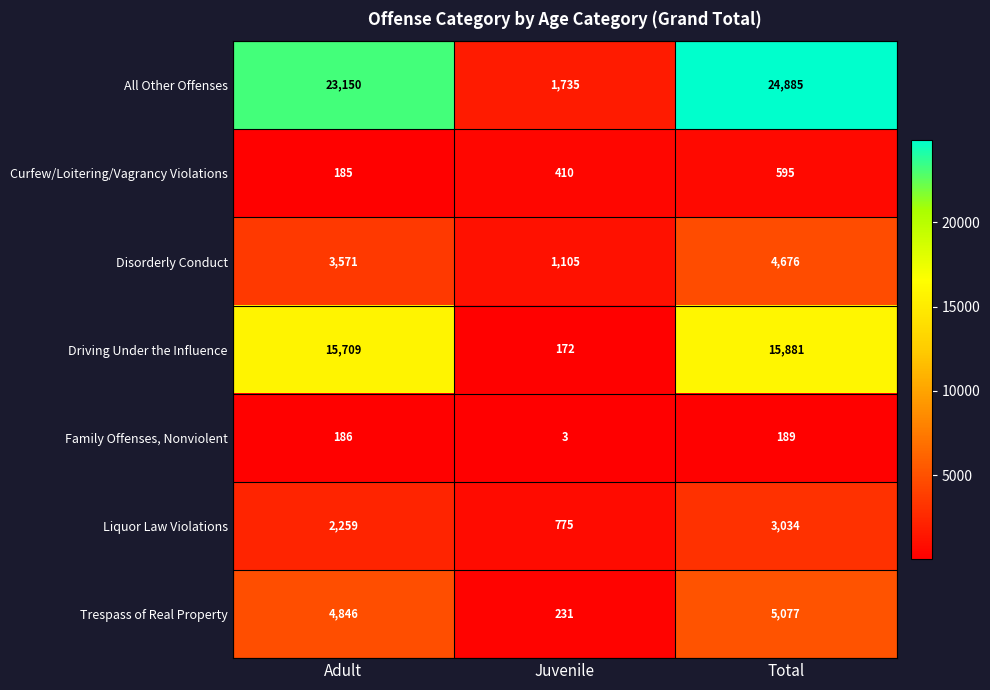

Rank the series by their maximum value, from lowest to highest.

Family Offenses, Nonviolent, Curfew/Loitering/Vagrancy Violations, Liquor Law Violations, Disorderly Conduct, Trespass of Real Property, Driving Under the Influence, All Other Offenses